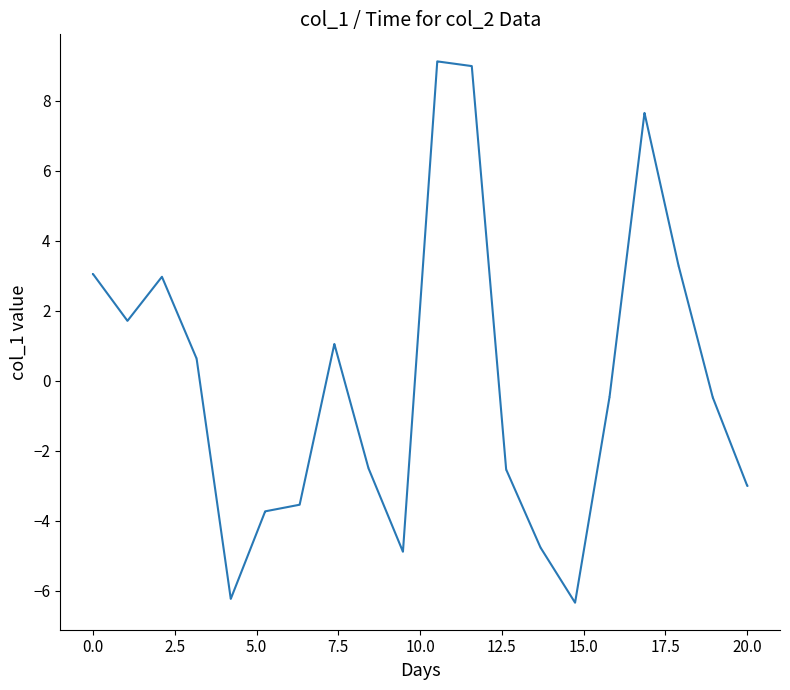

What is the smallest value displayed?

-6.3